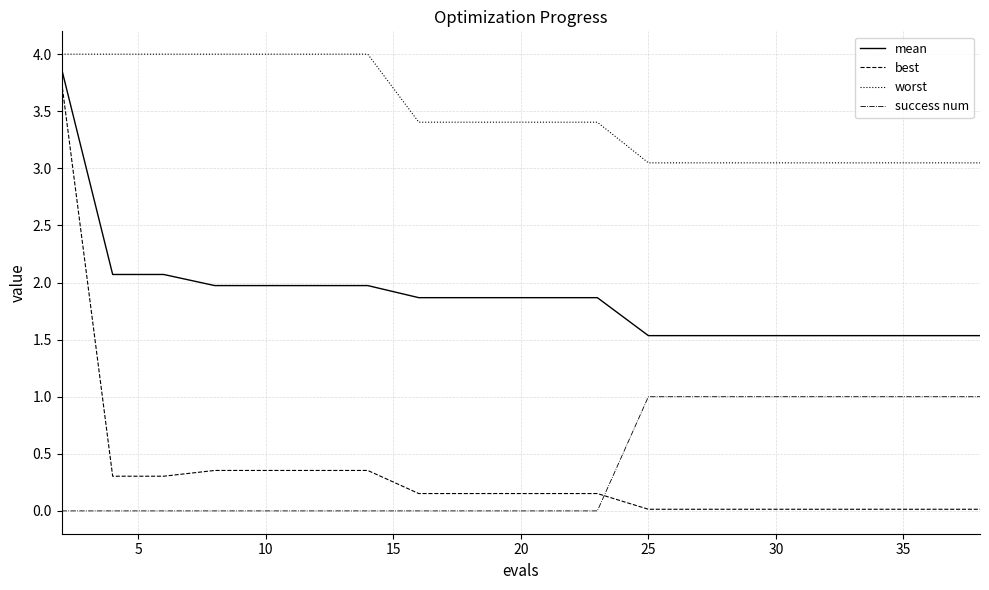

Which series has the largest range (max minus min)?

best